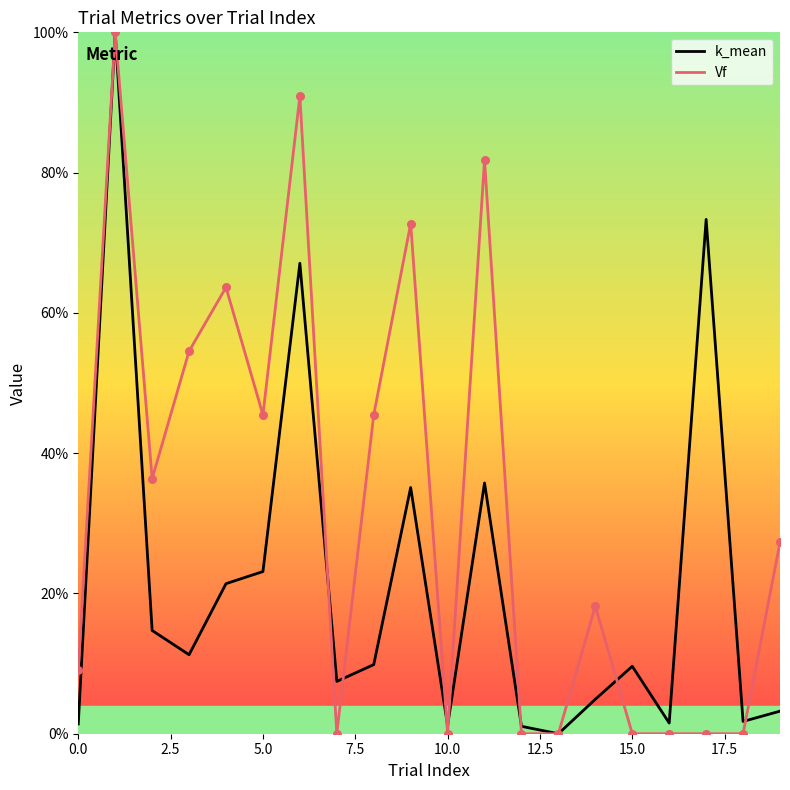

Which series has the largest total across all categories?

Vf